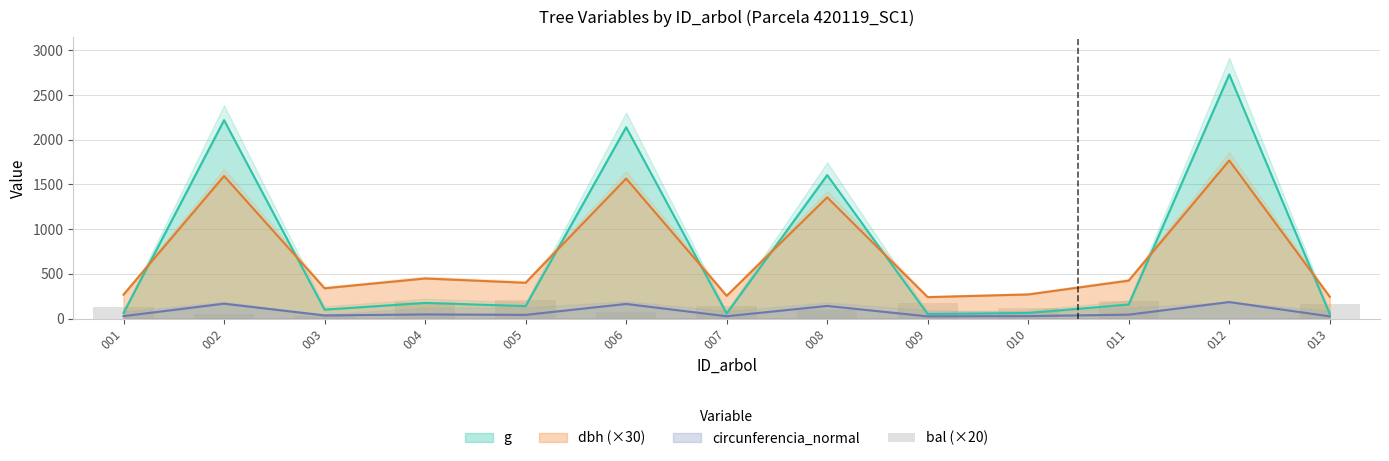

Where is the data nearest to the value 104?

008